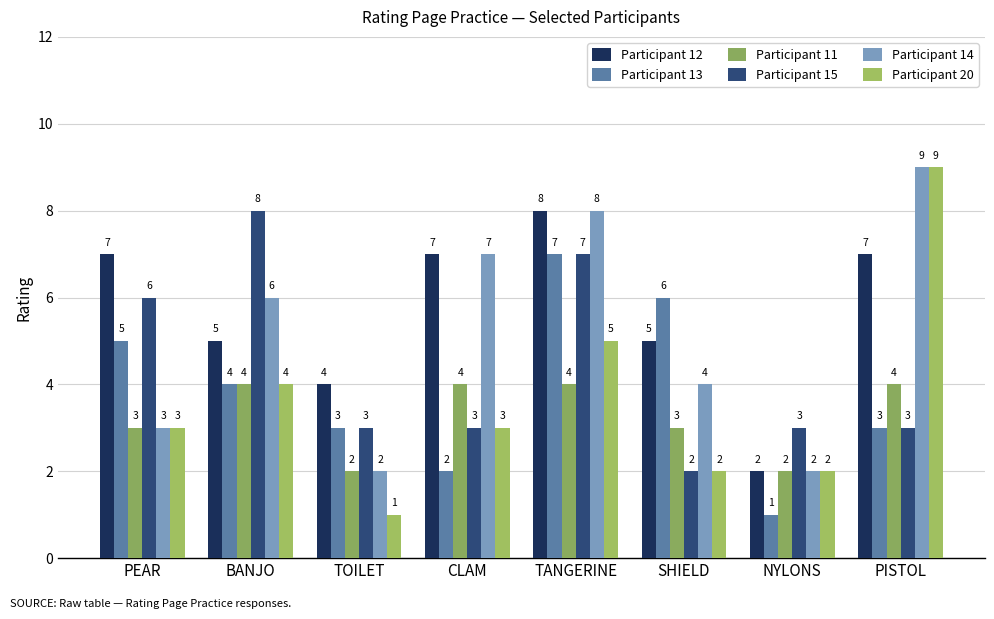

The Participant 12 series shows 3 at CLAM. True or false?

False